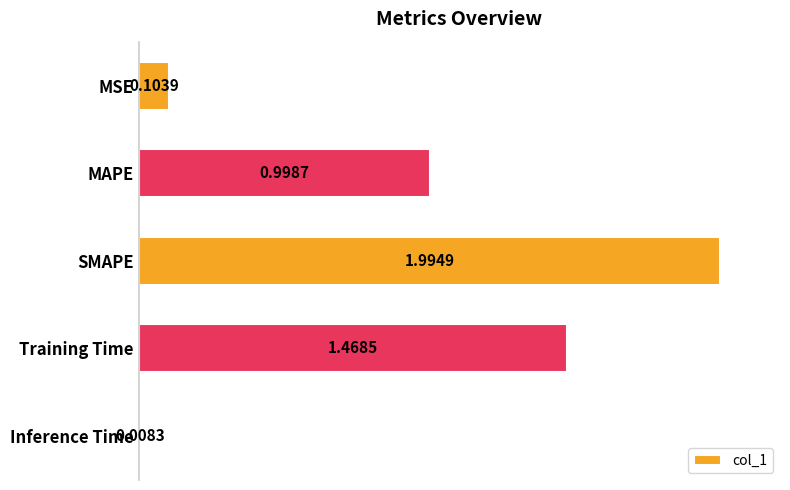

Rank the categories by value from highest to lowest.

SMAPE, Training Time, MAPE, MSE, Inference Time